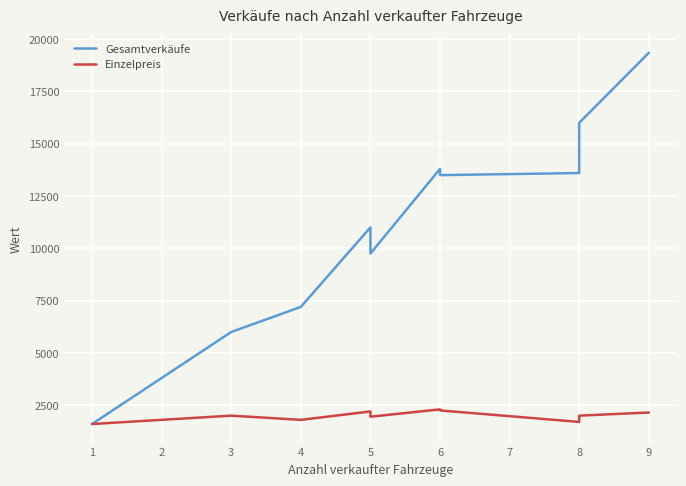

What is the value of the Einzelpreis point at the 1st from the left?

1600